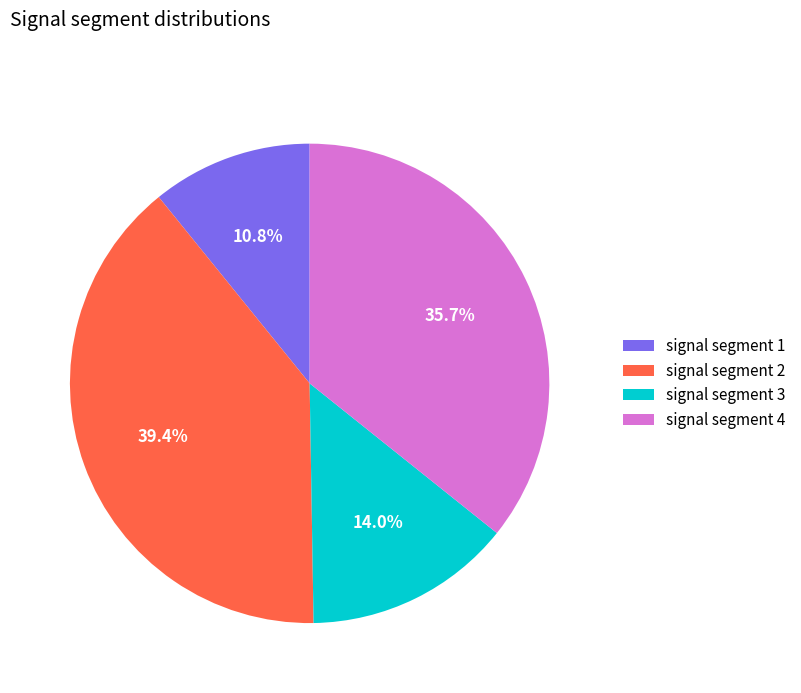

Approximately how many times larger is the value at signal segment 1 compared to signal segment 4?

0.3